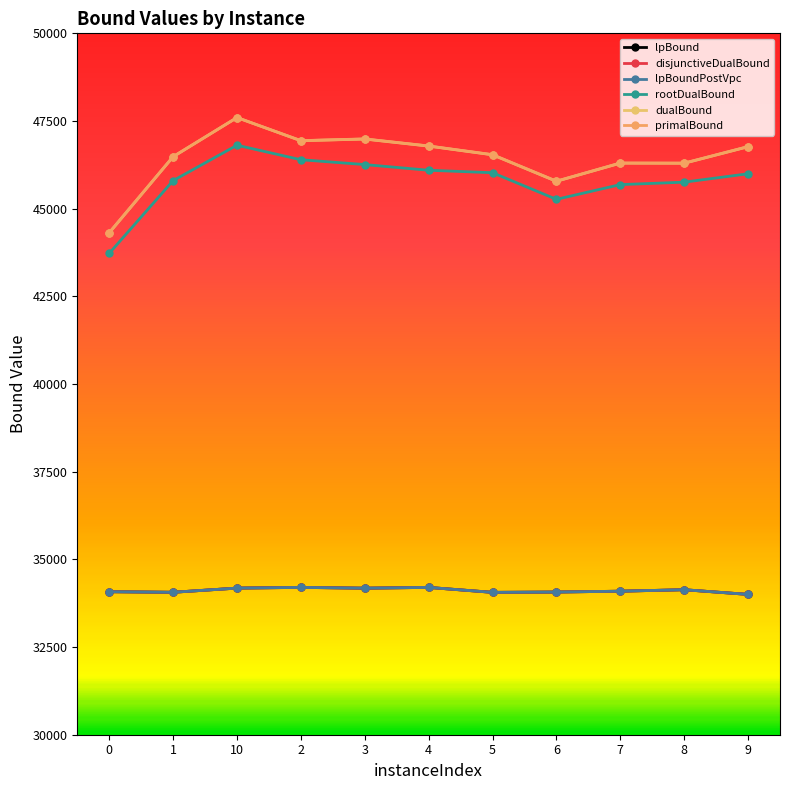

At 0, list the series in order from largest to smallest.

primalBound, dualBound, rootDualBound, lpBound, disjunctiveDualBound, lpBoundPostVpc